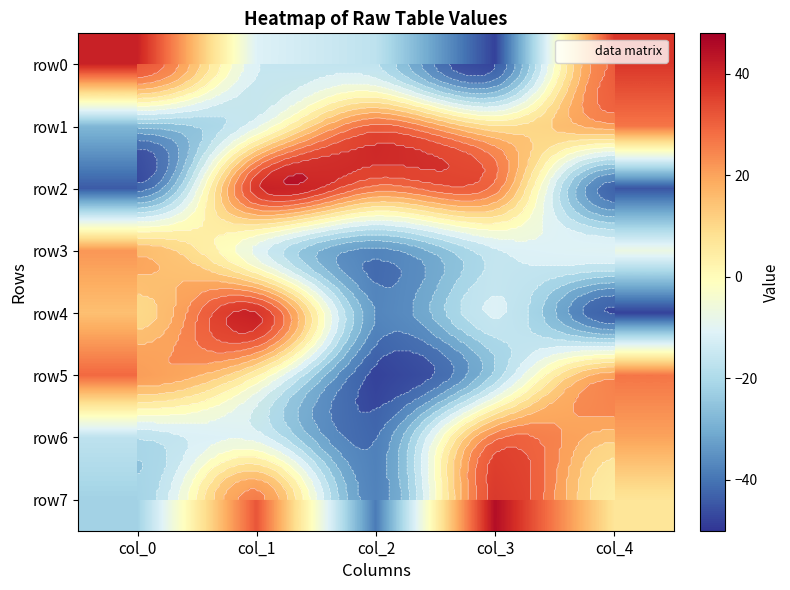

Which label corresponds to the largest value in the chart?

col_1